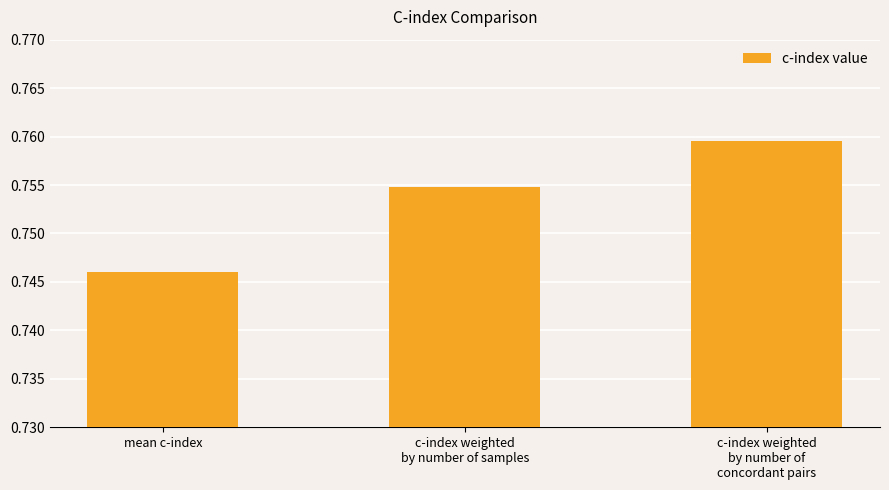

List the labels in order of value, smallest first.

mean c-index, c-index weighted
by number of samples, c-index weighted
by number of
concordant pairs